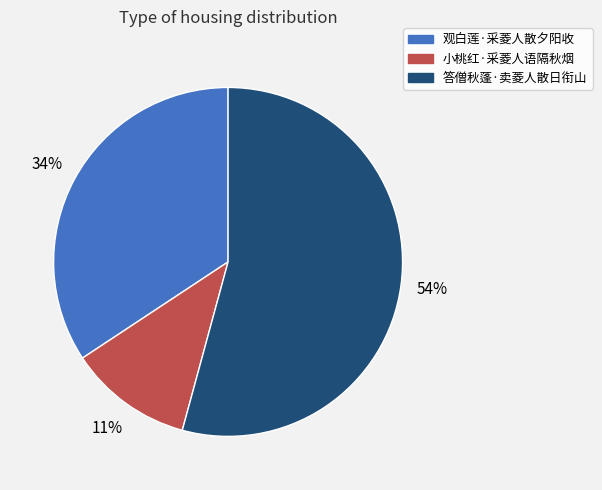

Between 答僧秋蓬·卖菱人散日衔山 and 小桃红·采菱人语隔秋烟, which is larger?

答僧秋蓬·卖菱人散日衔山